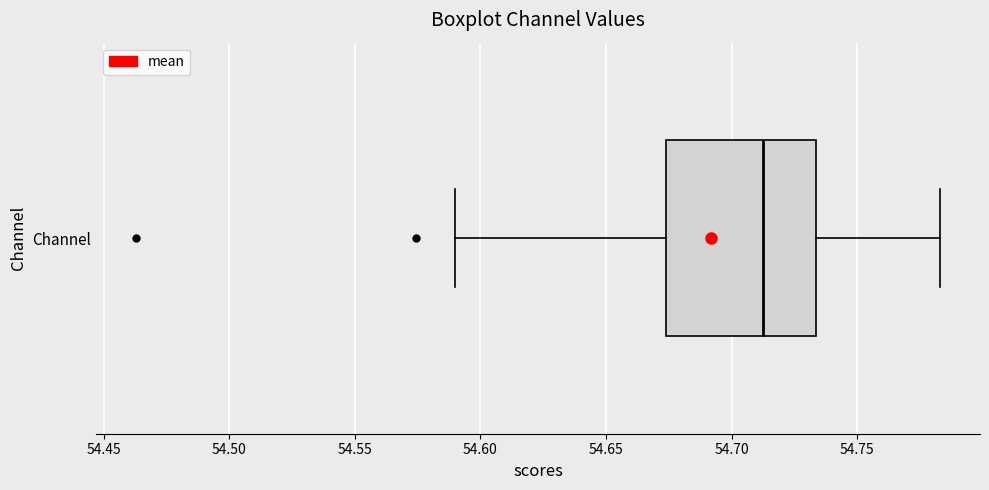

Read this box plot against the x-axis: the position of the median line, the range covered by the box, and the ends of both whiskers. The values are not printed on the chart, so give them approximately, as read against the axis.

median 54.710, box 54.675 to 54.735, whiskers 54.590 to 54.785